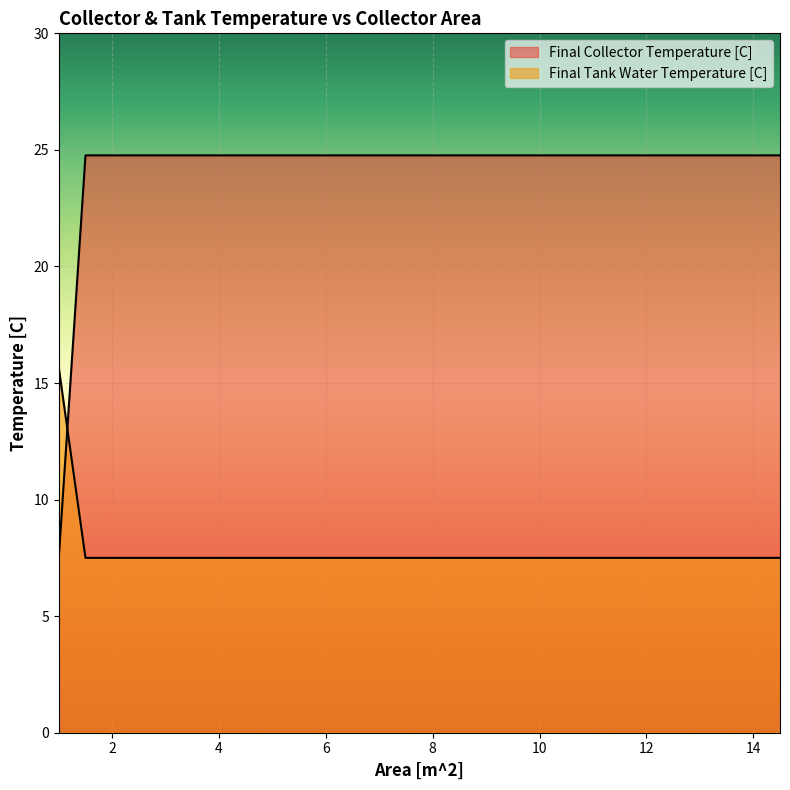

Rank the categories by Final Collector Temperature [C] value from highest to lowest.

1.5, 2.0, 2.5, 3.0, 3.5, 4.0, 4.5, 5.0, 5.5, 6.0, 6.5, 7.0, 7.5, 8.0, 8.5, 9.0, 9.5, 10.0, 10.5, 11.0, 11.5, 12.0, 12.5, 13.0, 13.5, 14.0, 14.5, 1.0